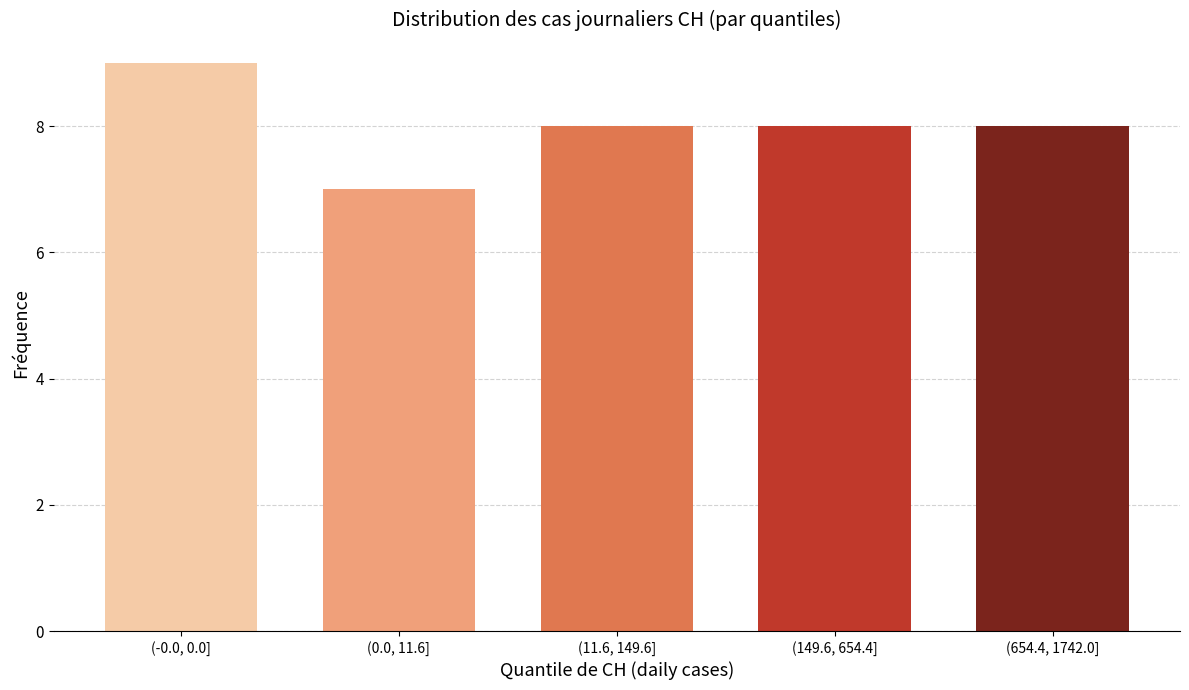

Reading left to right, what are all the values shown in this chart?

9	7	8	8	8